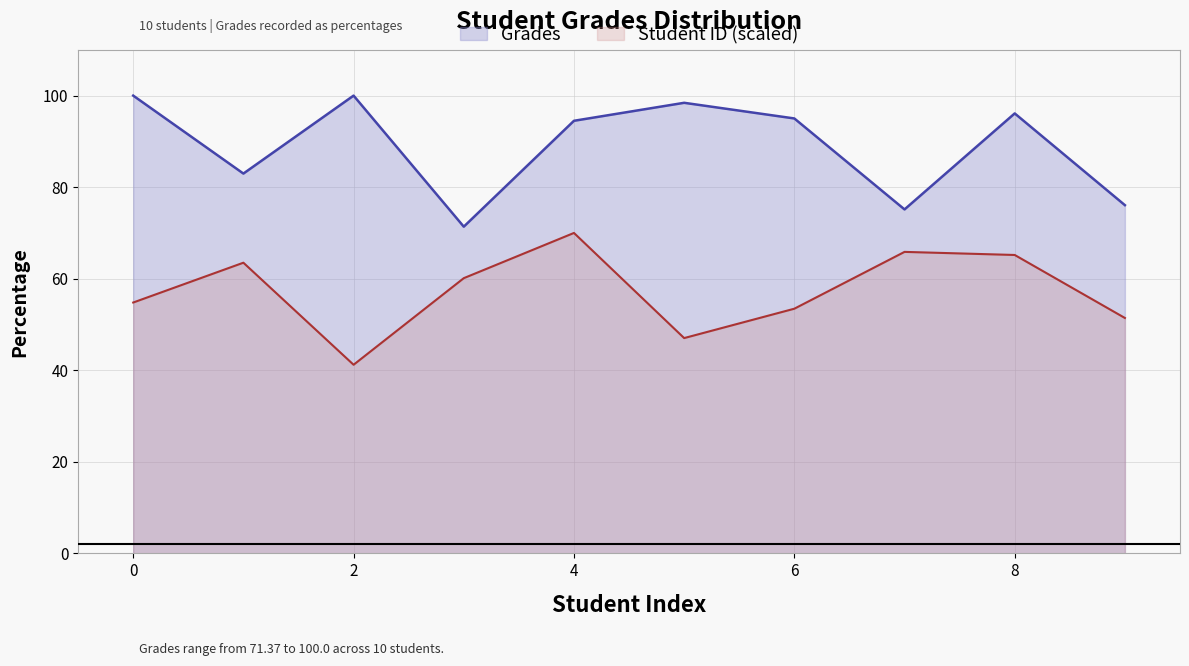

Where does the Grades series first go above 95?

0